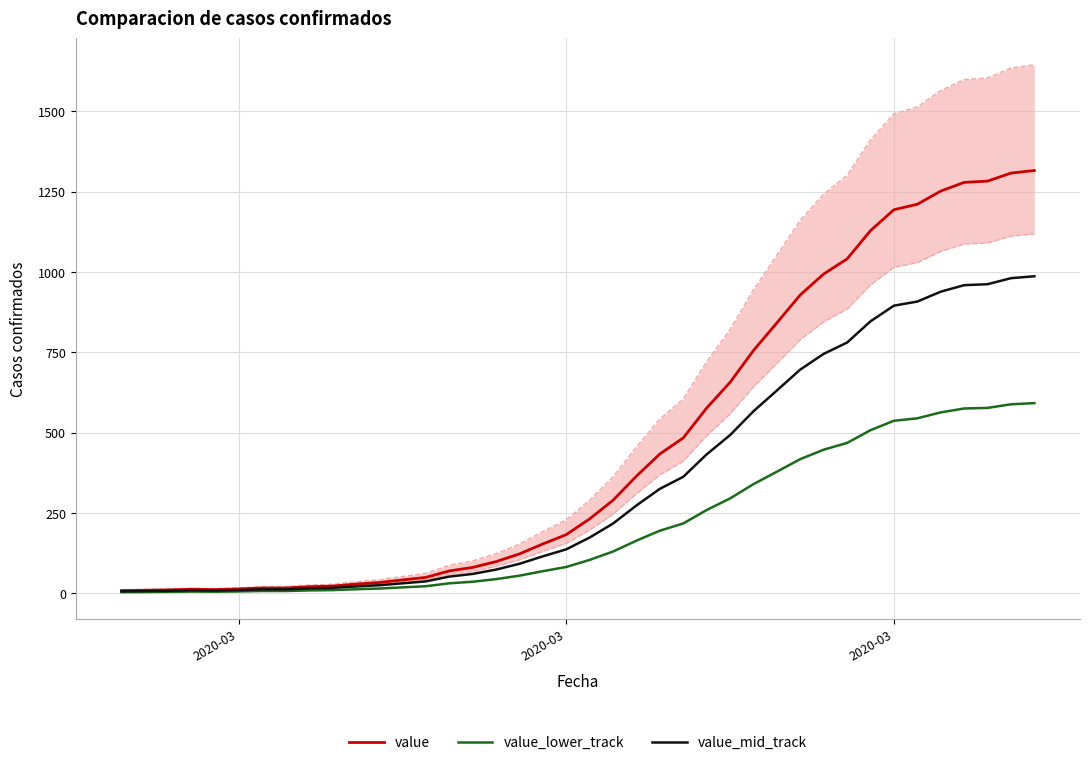

What is the value of the value_lower_track point at the 1st from the left?

4.0